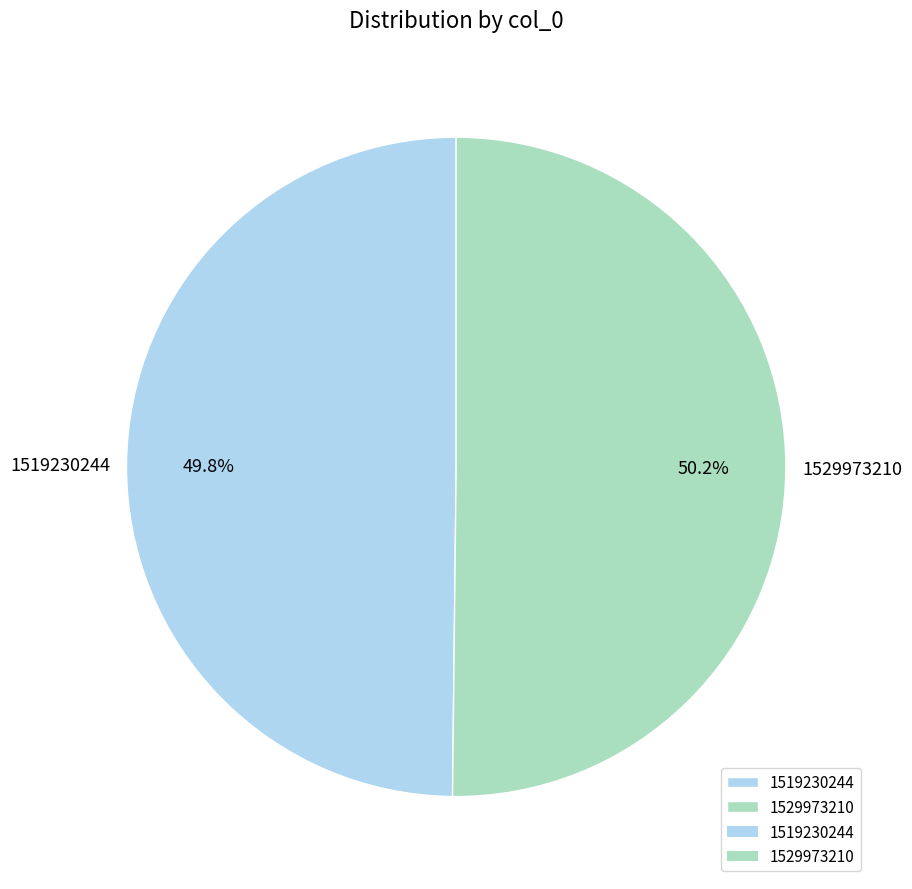

Is there any slice that represents more than half of the pie?

Yes